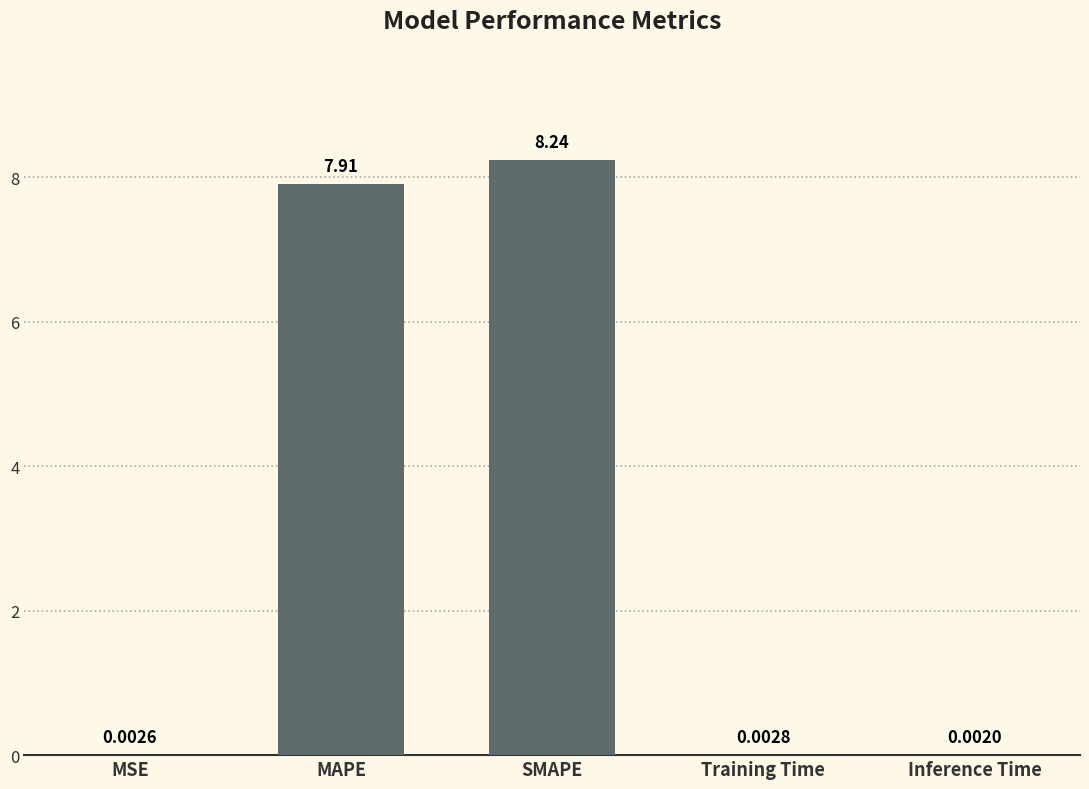

Which has a higher value, SMAPE or MSE?

SMAPE